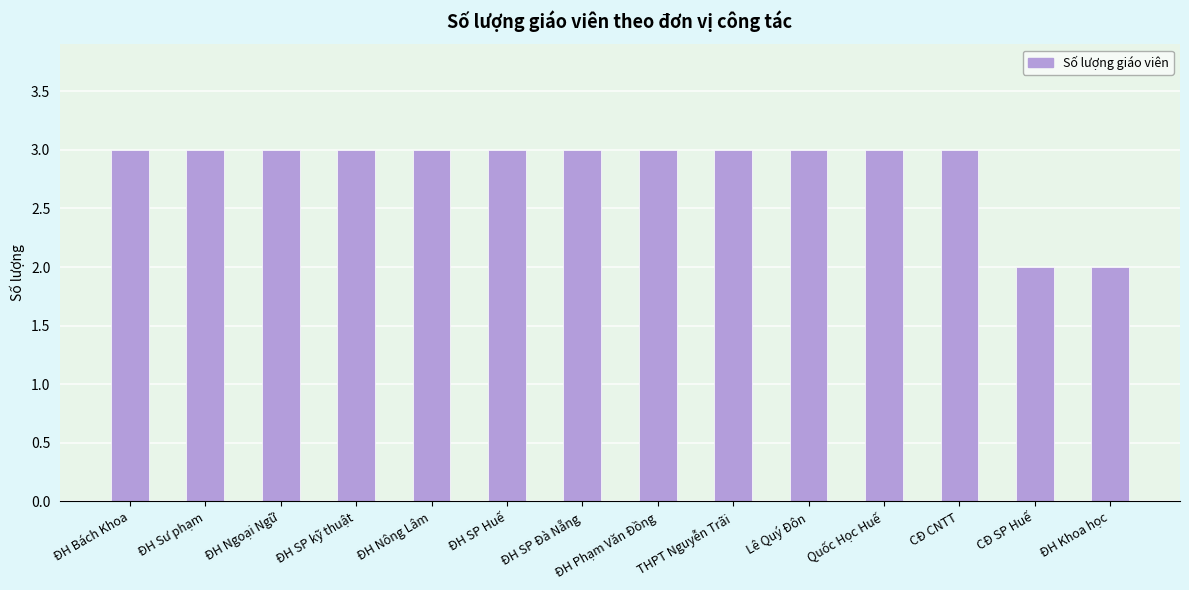

True or false: the data shows 1 at CĐ SP Huế.

False